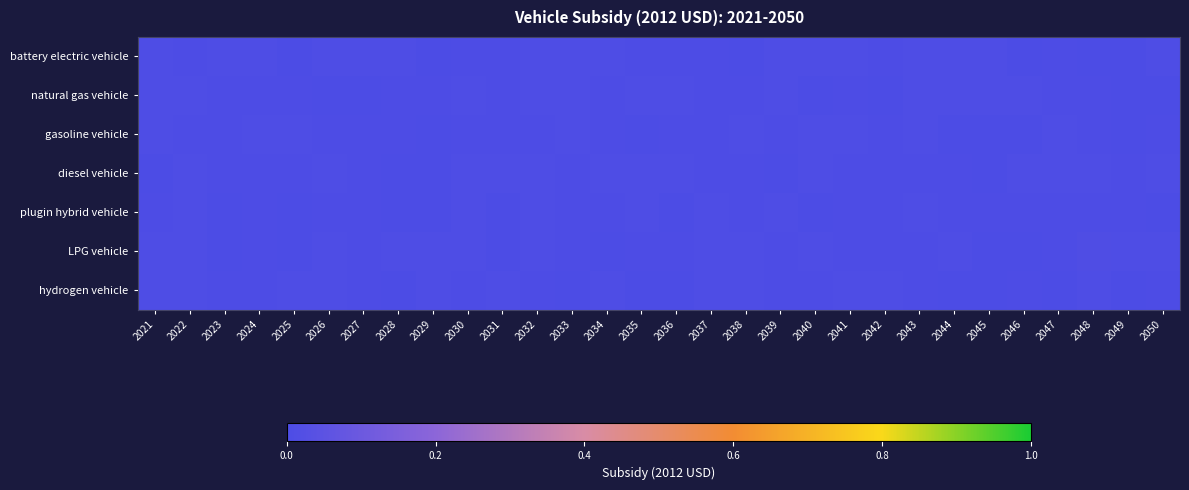

At which category is the sum across all series the highest?

2022